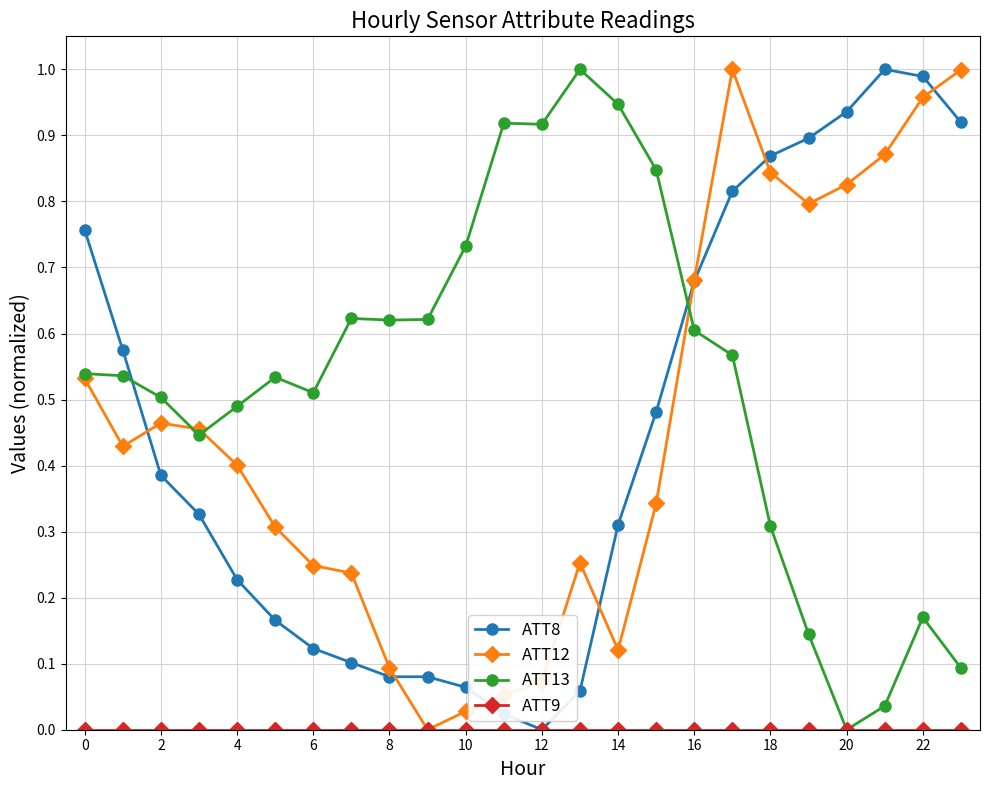

After their last crossing, which series has the higher values: ATT13 or ATT8?

ATT8